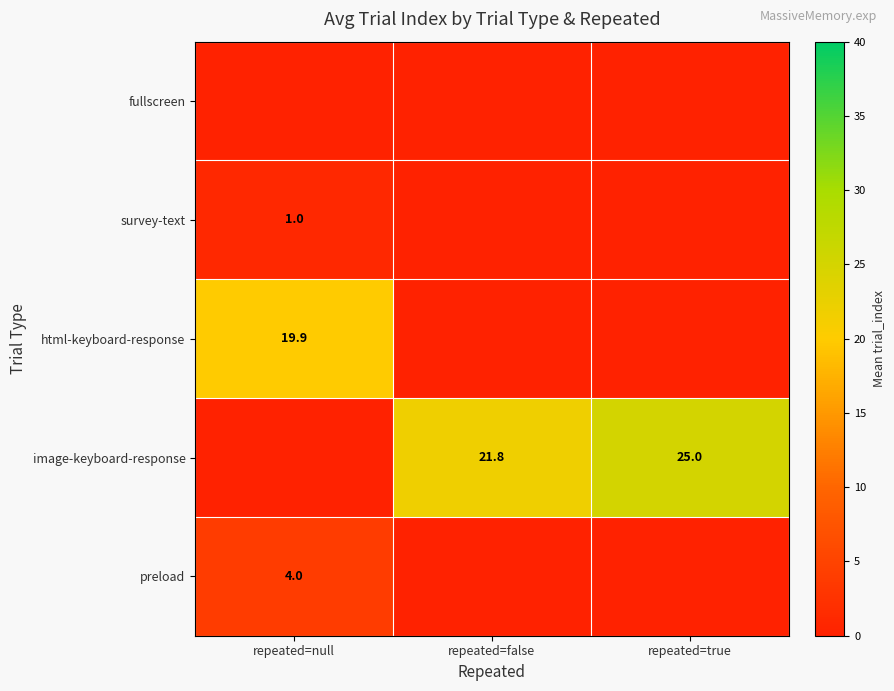

Is it true that preload equals 6.6 at repeated=null?

False